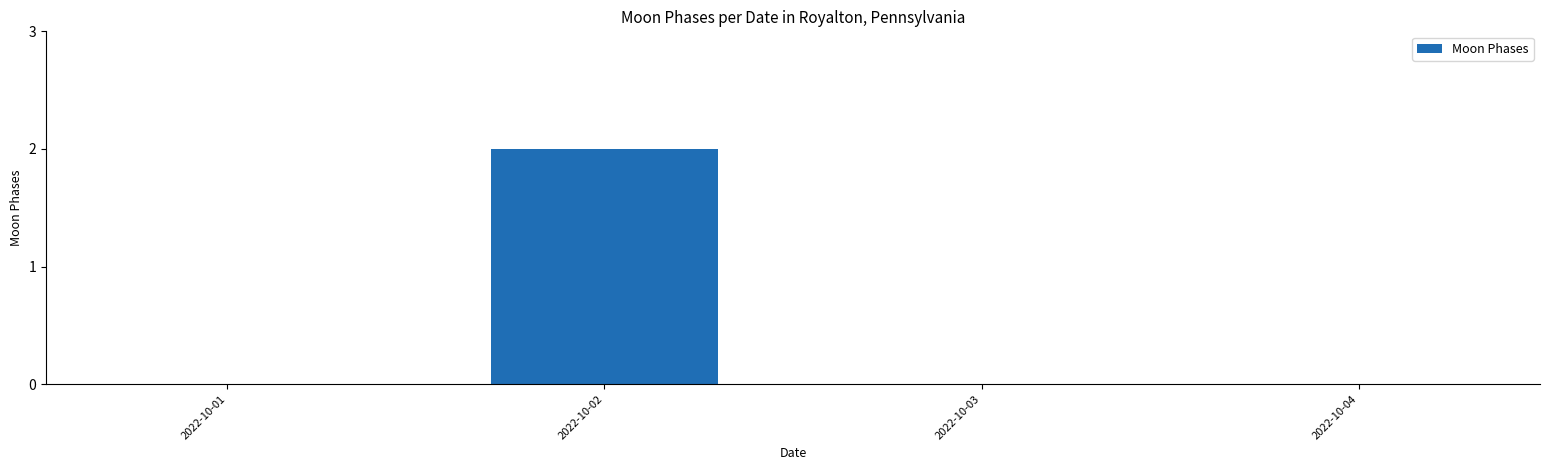

Reading right to left, extract all data points from this chart.

0	0	2	0